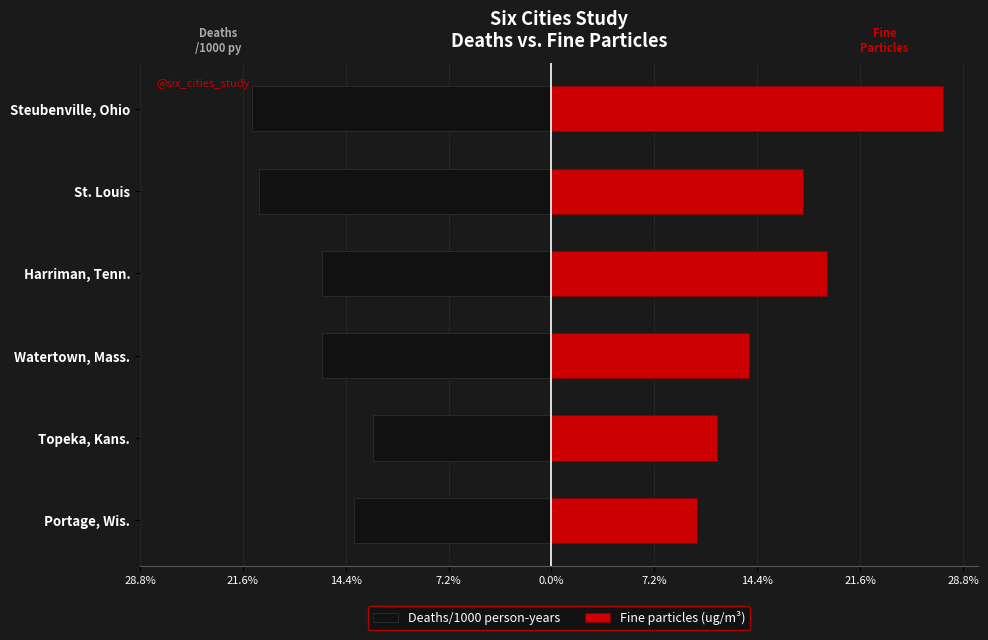

True or false: Fine particles (ug/m³) has a value of 19.3 at Harriman, Tenn..

True